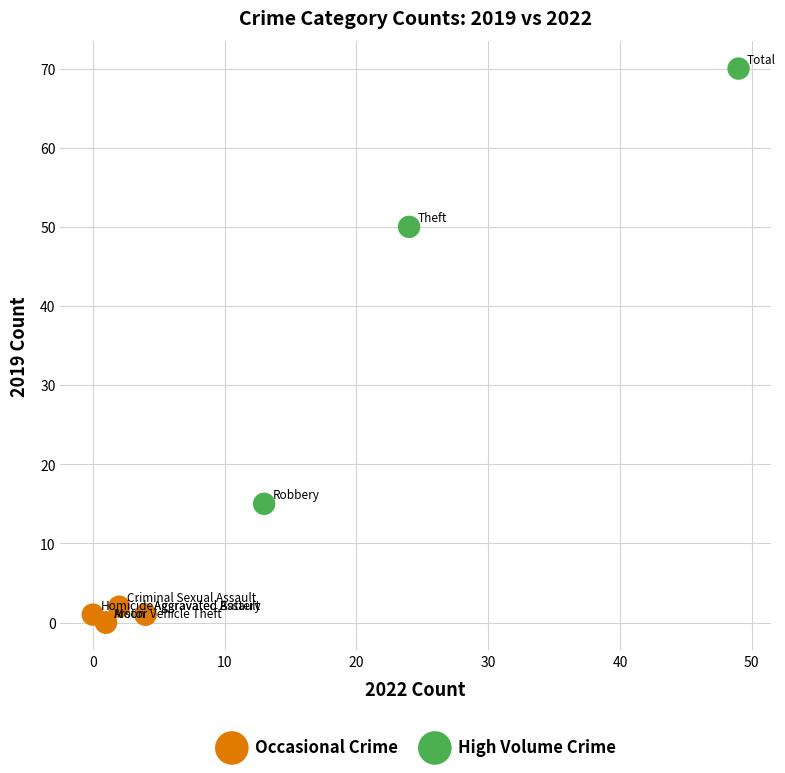

Which series has the largest Y range (max minus min)?

High Volume Crime